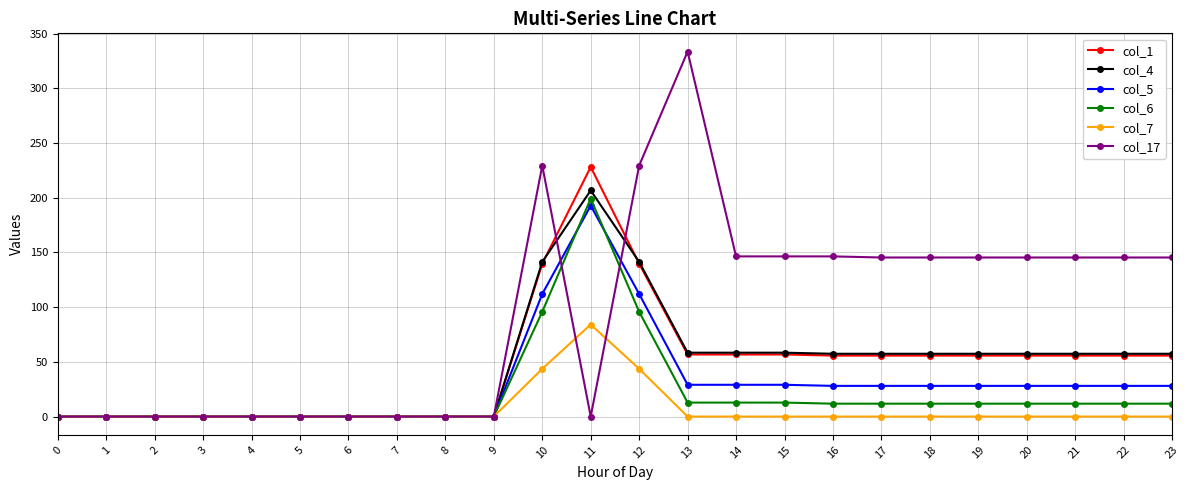

Which category has the highest value across all series?

13